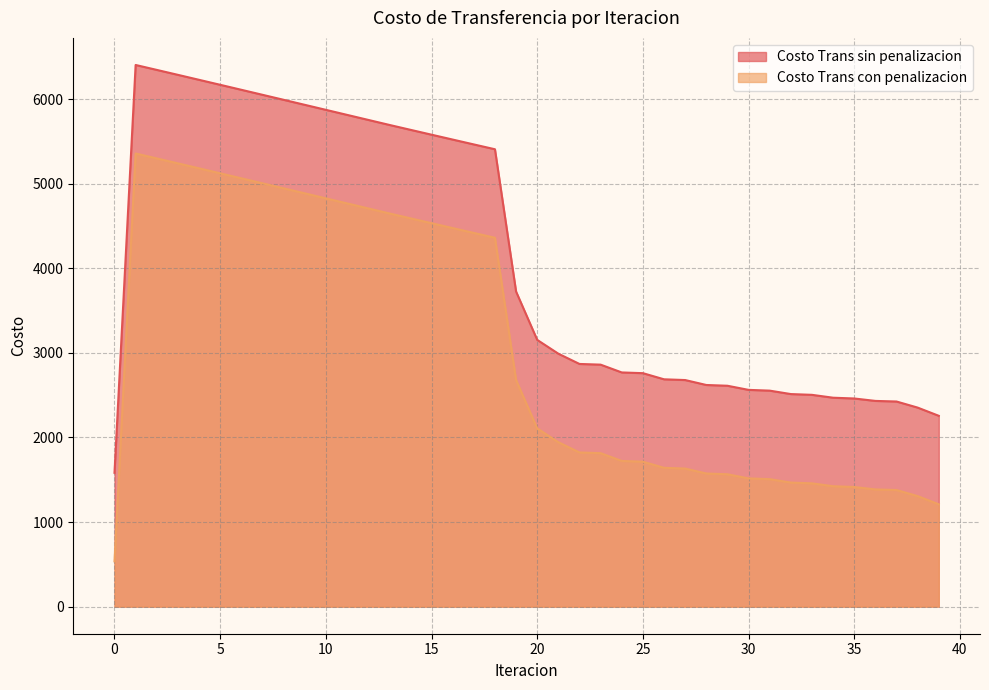

The value of Costo Trans sin penalizacion at 29 is 3885.2. True or false?

False